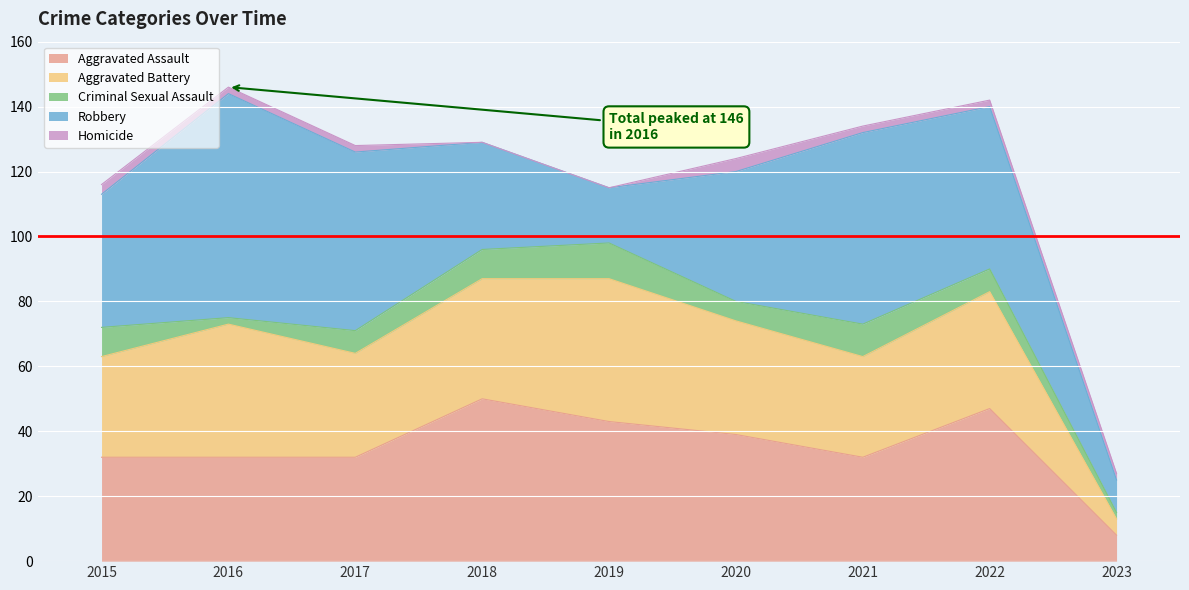

Where is the first local minimum for Robbery?

2019